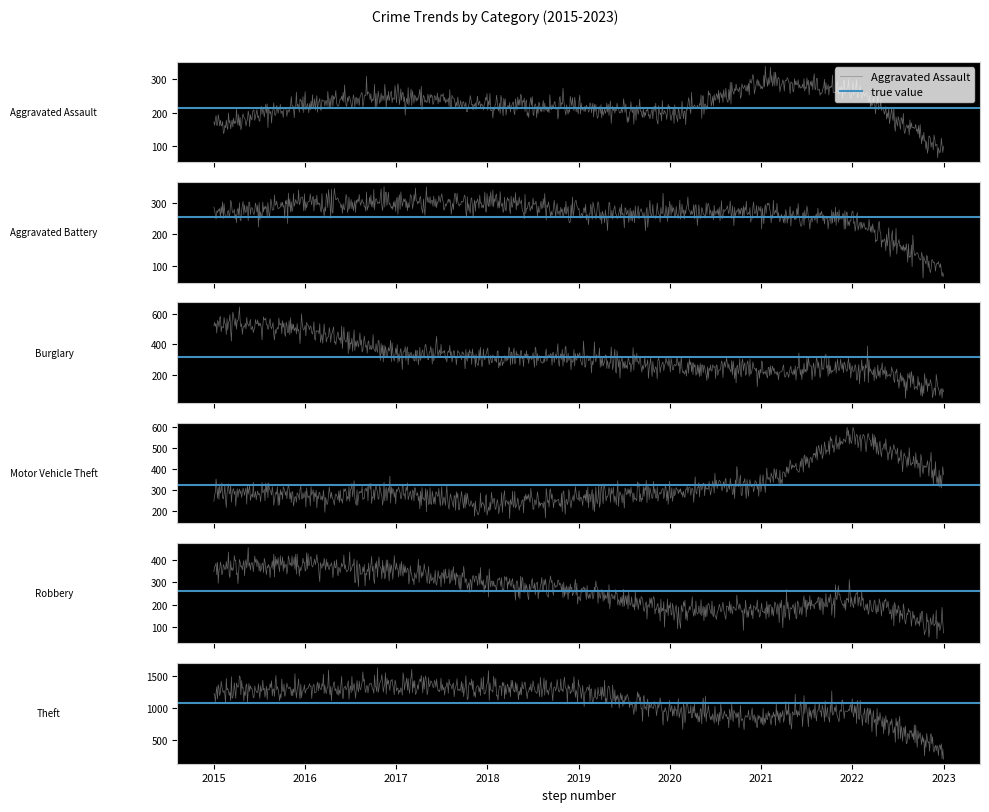

What is the minimum value shown in the chart?

80